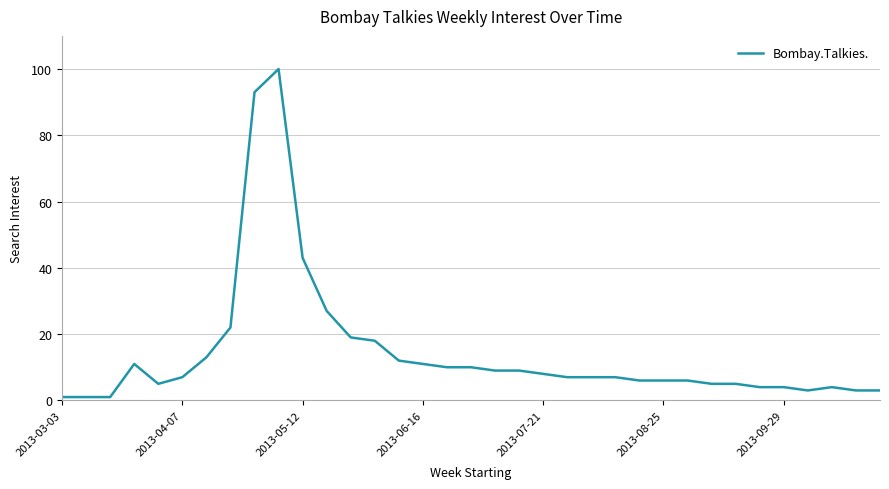

What is the greatest value displayed?

100